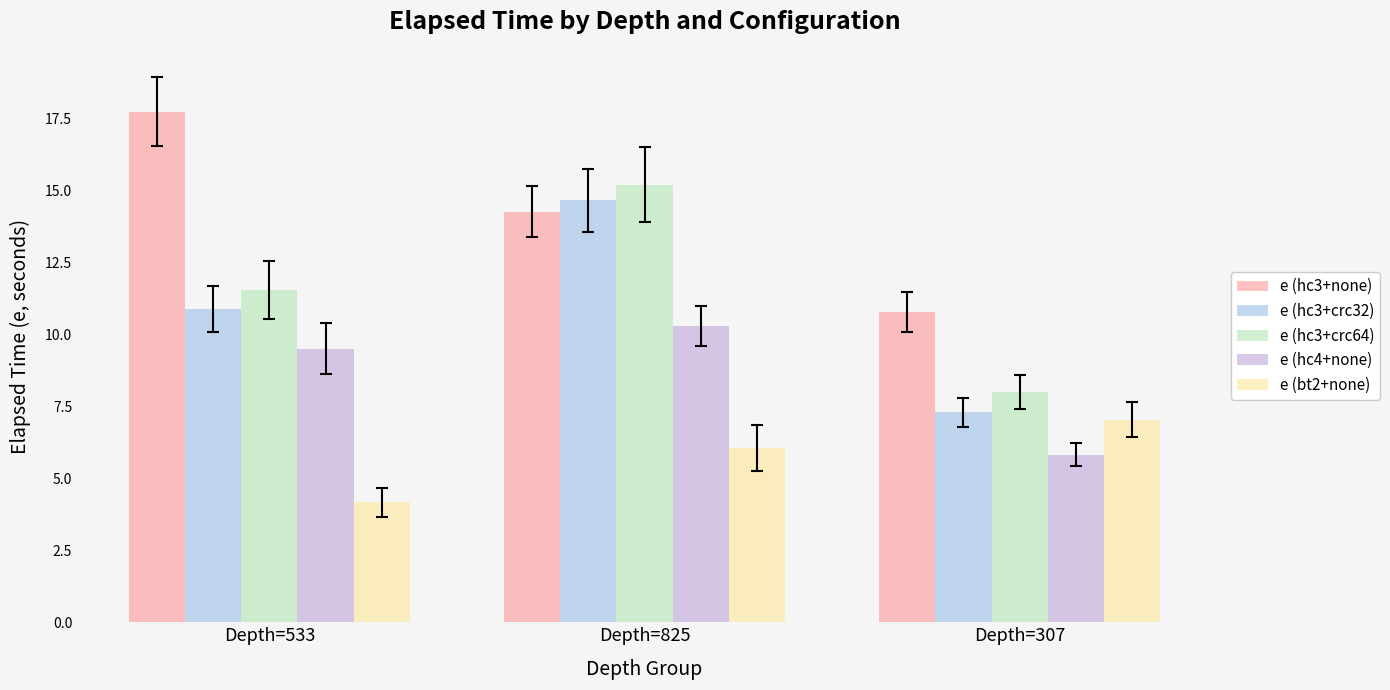

Rank the series by their maximum value, from highest to lowest.

e (hc3+none), e (hc3+crc64), e (hc3+crc32), e (hc4+none), e (bt2+none)